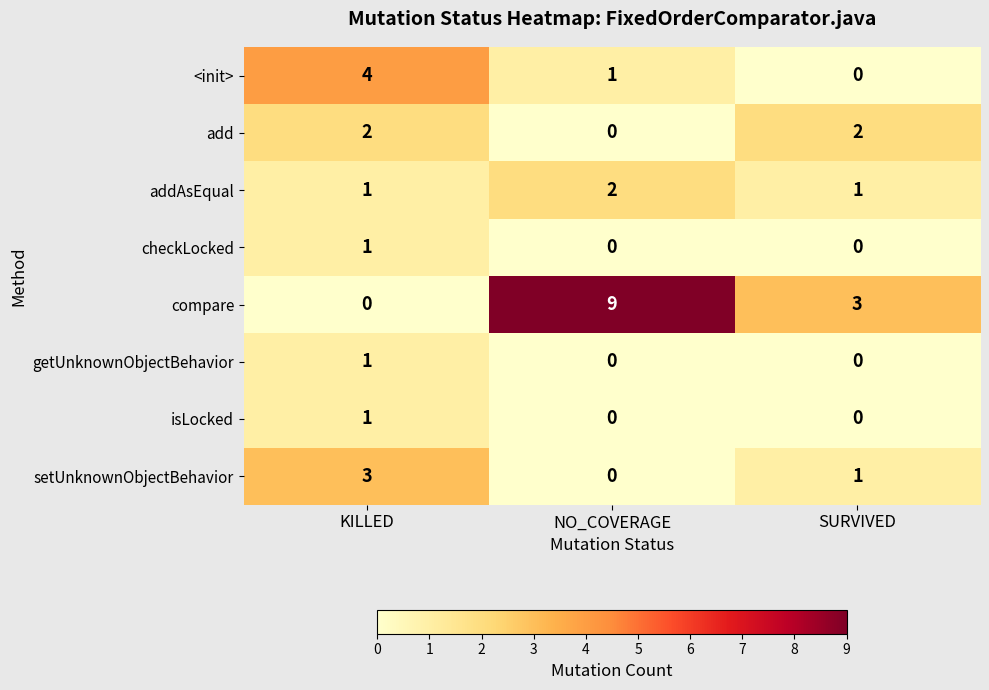

What is the difference between the highest and lowest values at KILLED?

4